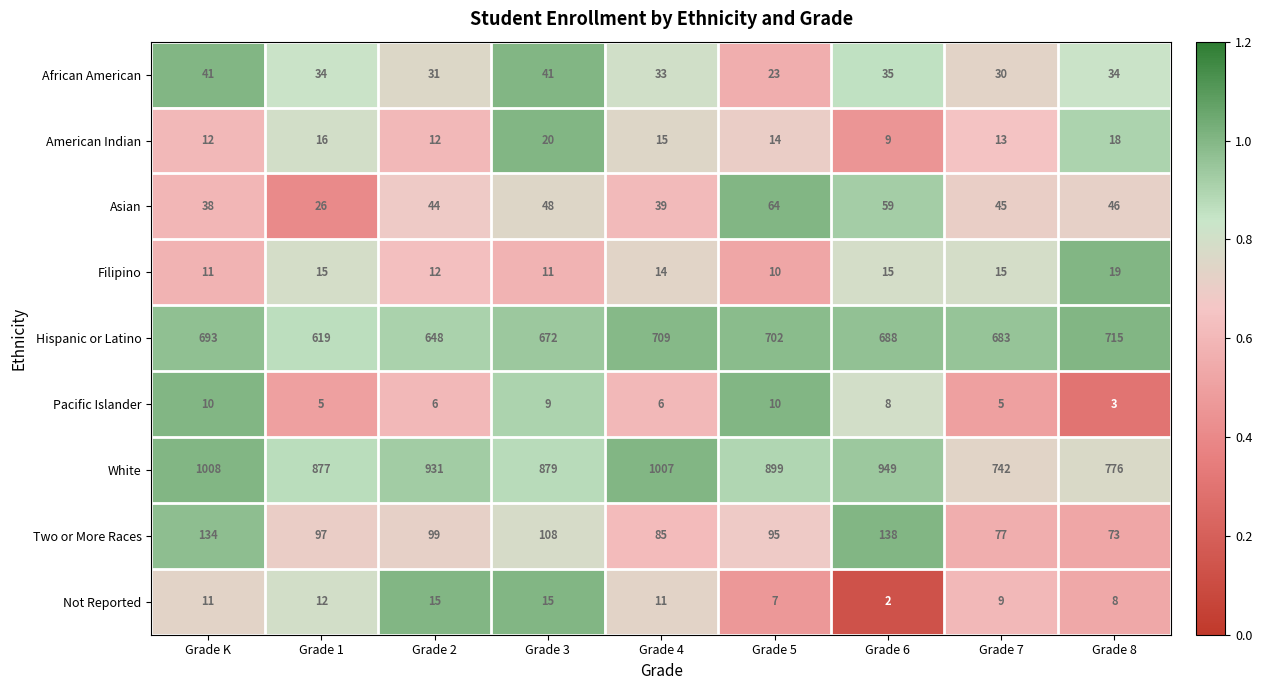

Rank the series by their maximum value, from lowest to highest.

Pacific Islander, Not Reported, Filipino, American Indian, African American, Asian, Two or More Races, Hispanic or Latino, White